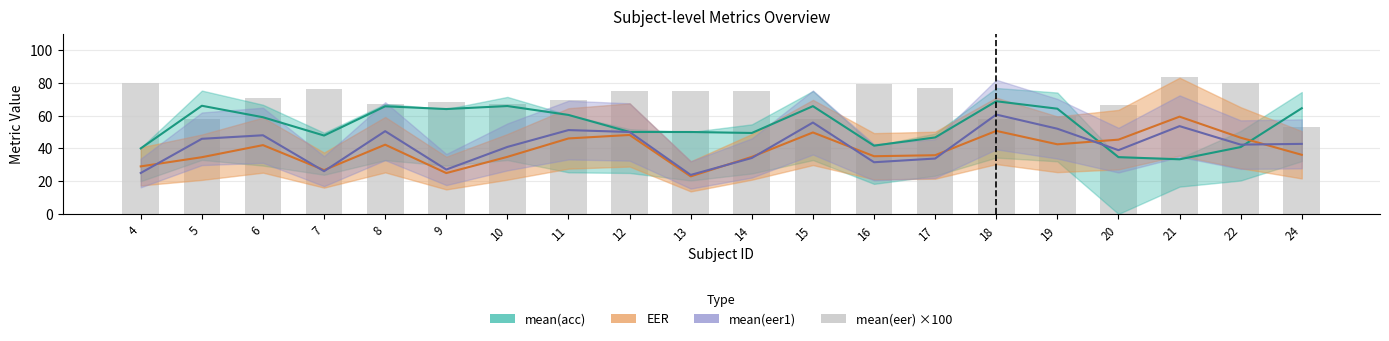

Where is the data nearest to the value 68?

9